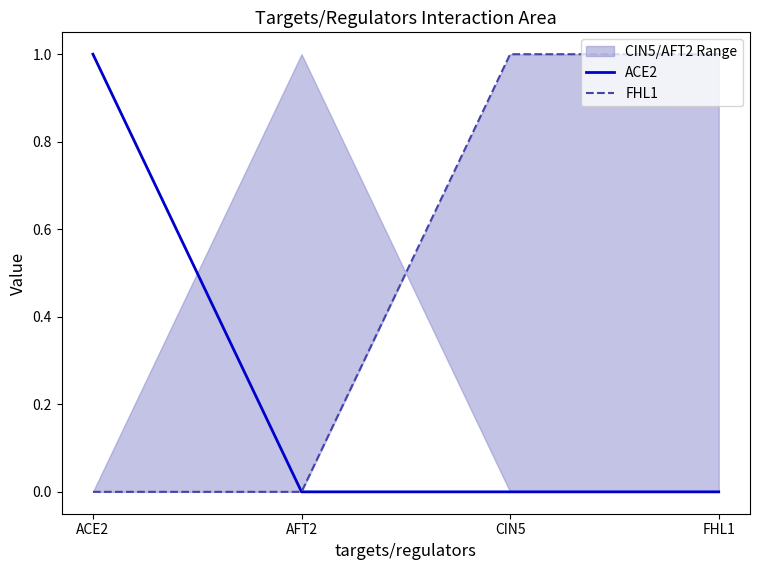

Count the FHL1 values in the range 0 to 1.

4